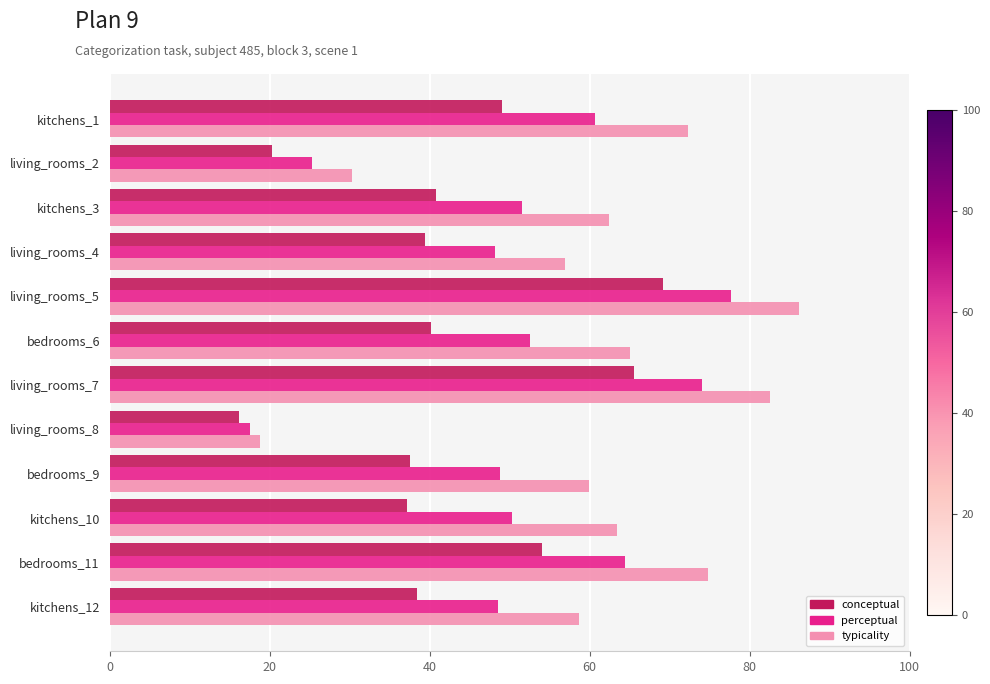

List the series in order of their overall mean, highest first.

typicality, perceptual, conceptual